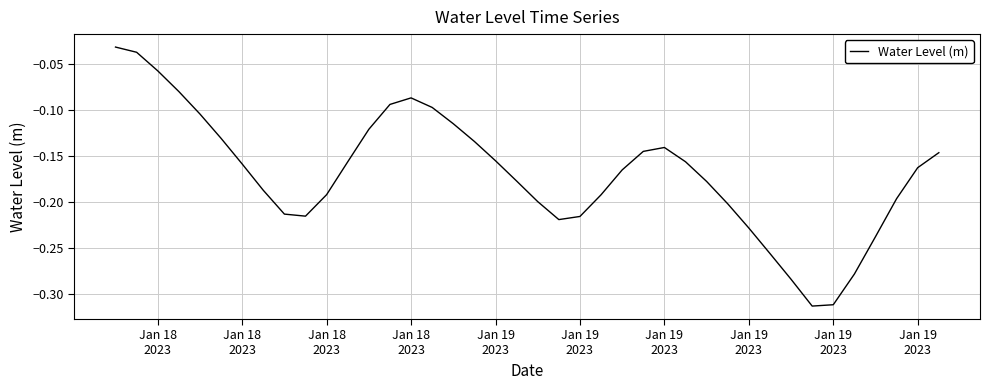

How many lines are shown in the chart?

1